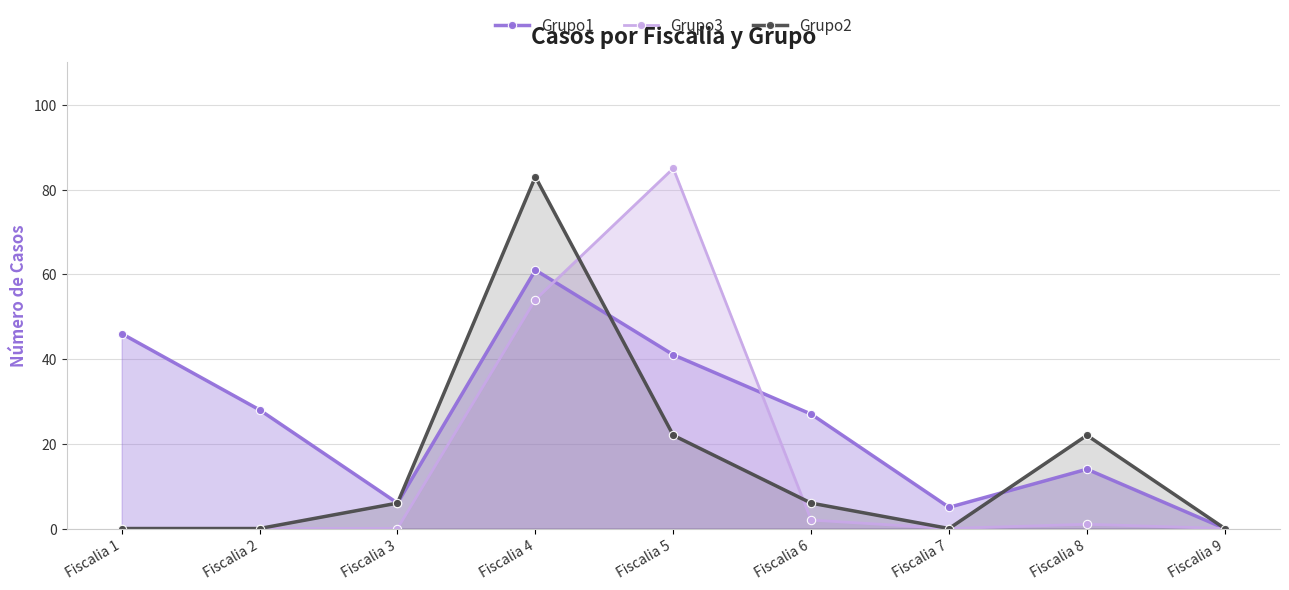

What is the maximum value for Grupo2?

83